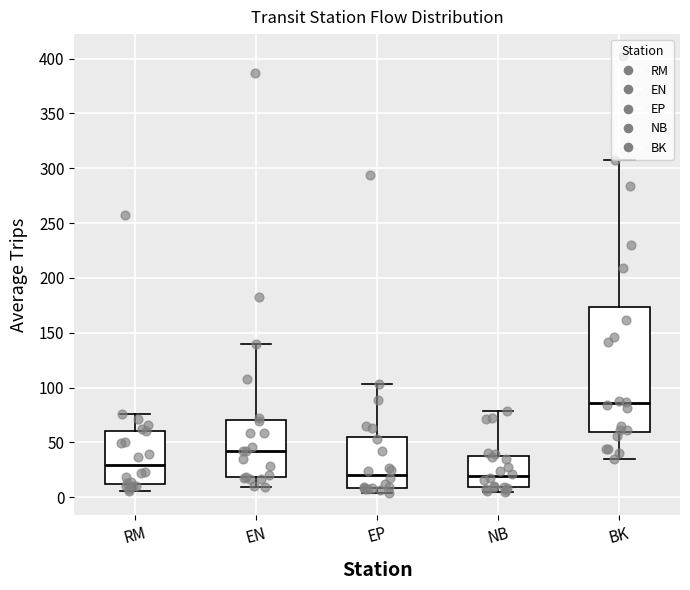

Where does the median line of the box for EP sit on the y-axis? The values are not printed on the chart, so give them approximately, as read against the axis.

20